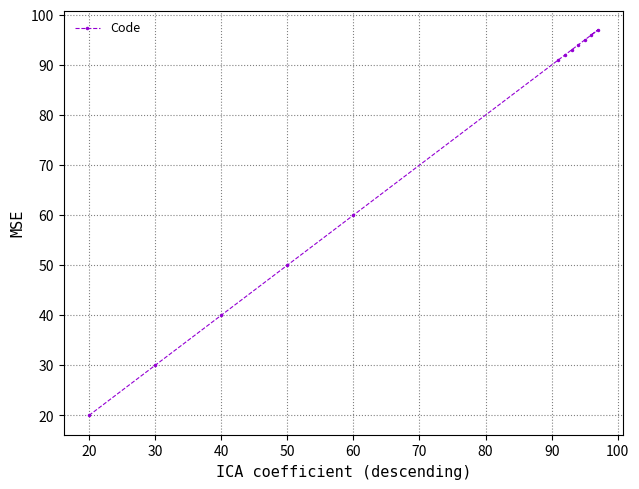

The chart shows a value of 45 at 60. True or false?

False